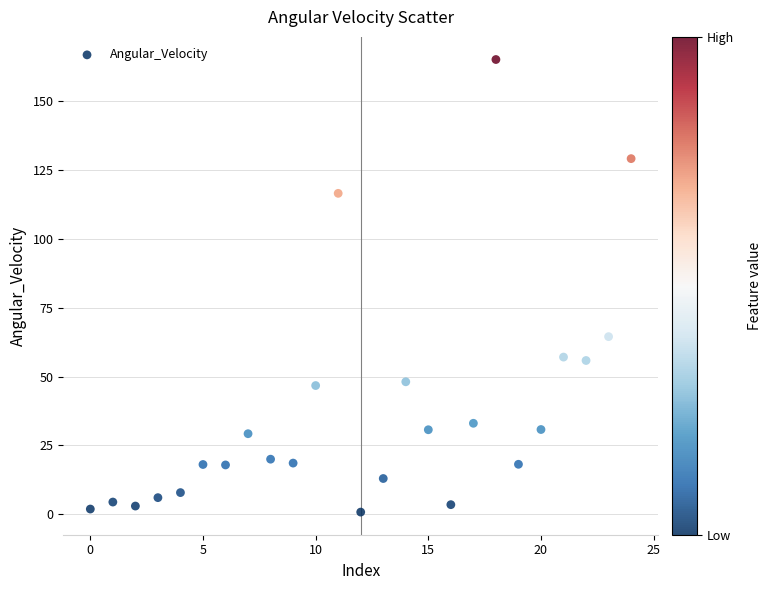

What is the range of Y values (max minus min)?

164.4